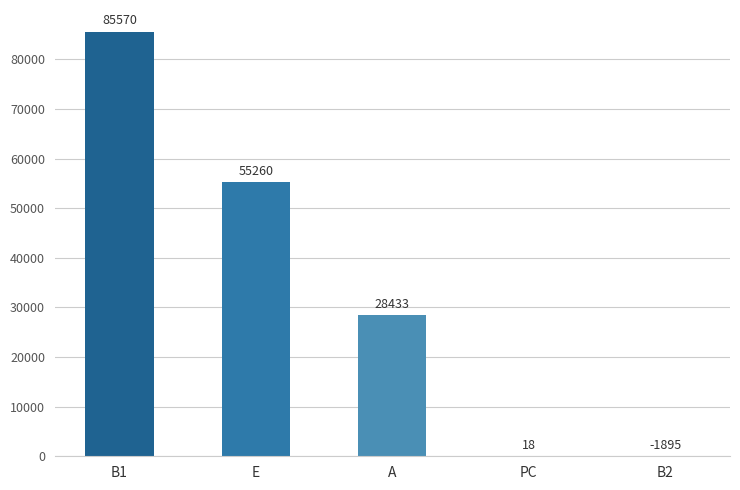

What is the sum of all values?

167386